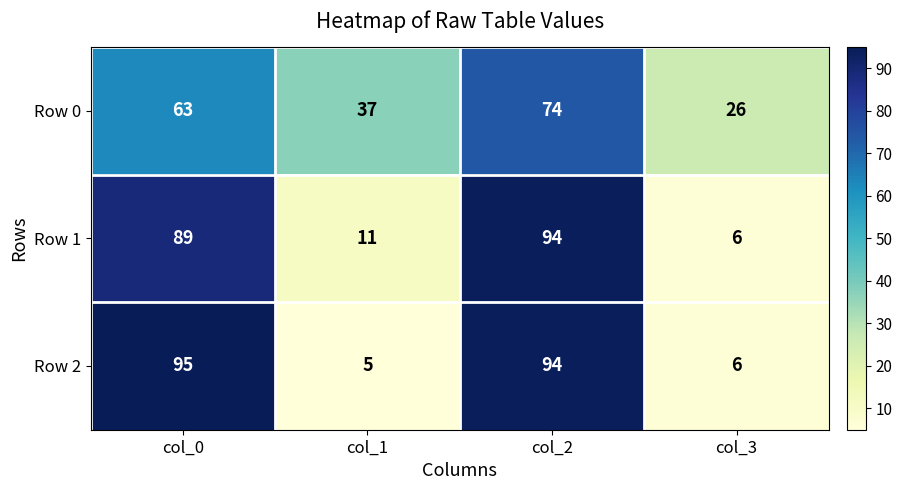

Reading left to right, transcribe all the data shown in this chart.

Row 0: col_0=63	col_1=37	col_2=74	col_3=26
Row 1: col_0=89	col_1=11	col_2=94	col_3=6
Row 2: col_0=95	col_1=5	col_2=94	col_3=6